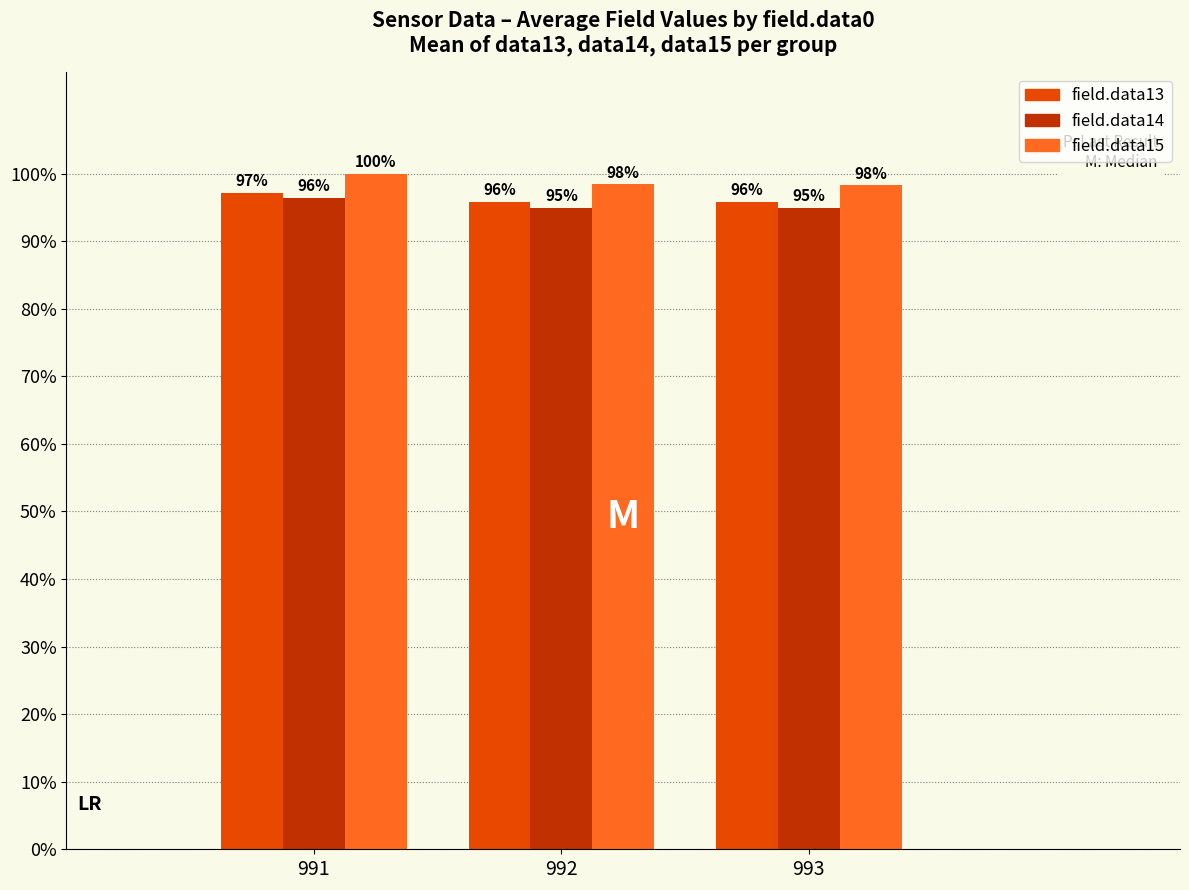

Which series has the largest total across all categories?

field.data15